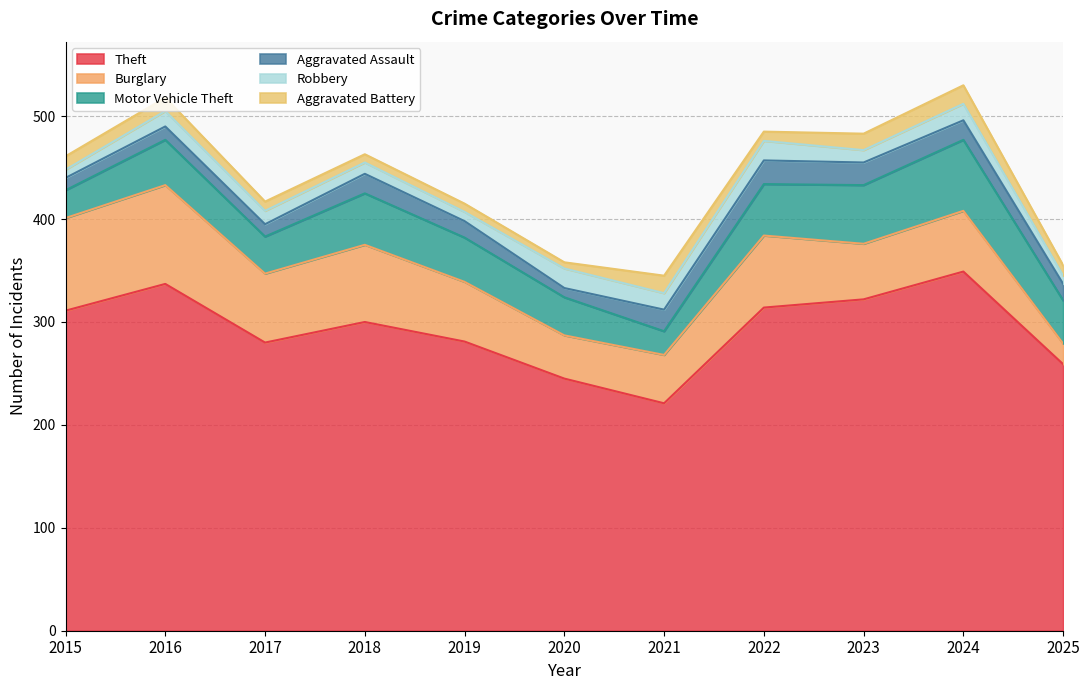

Is the value of Aggravated Assault at 2023 greater than the value of Burglary at 2015?

No